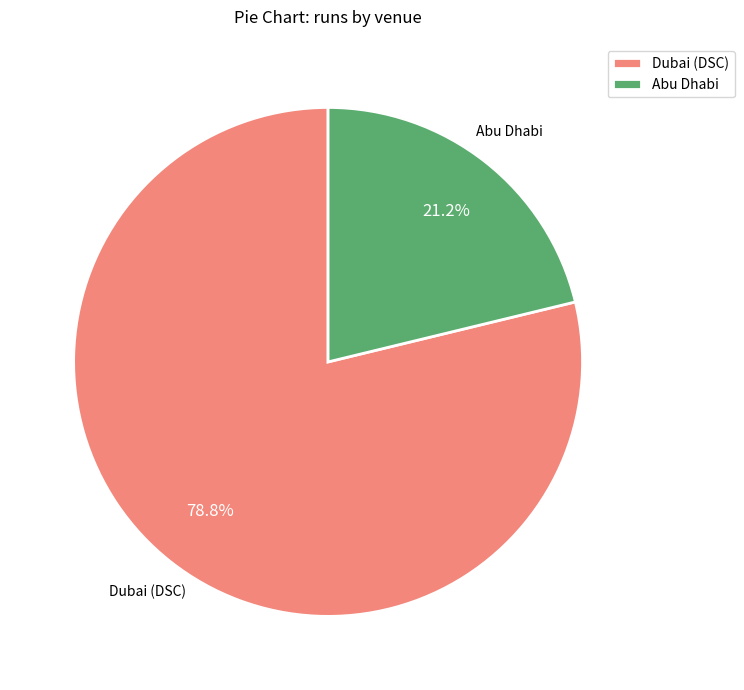

What percentage is the Dubai (DSC) slice, to the nearest percent?

79%